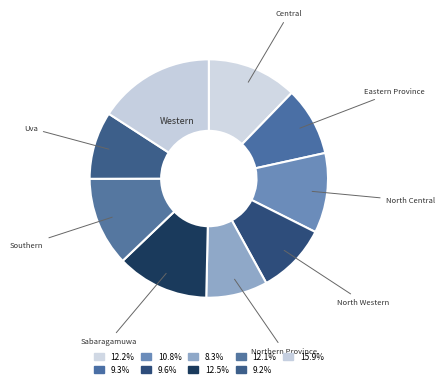

Does North Central represent more than half of the total?

No